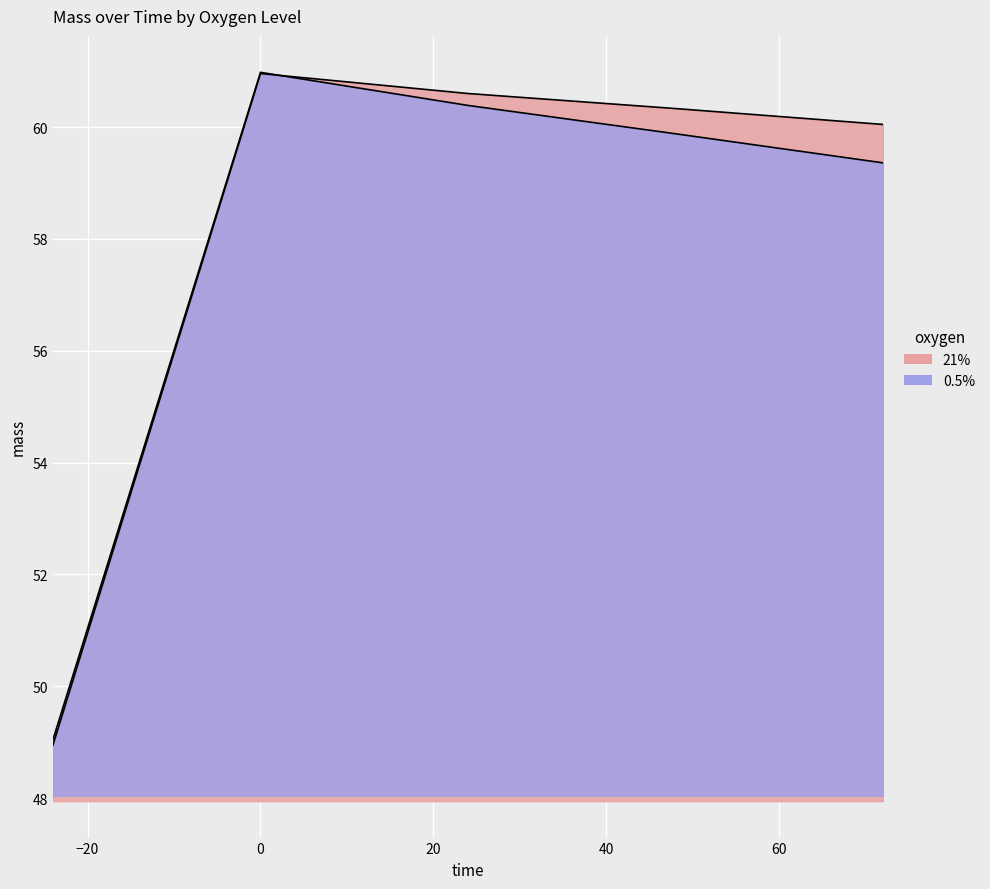

What is the sum of the 0.5% values at 72 and 48?

119.2